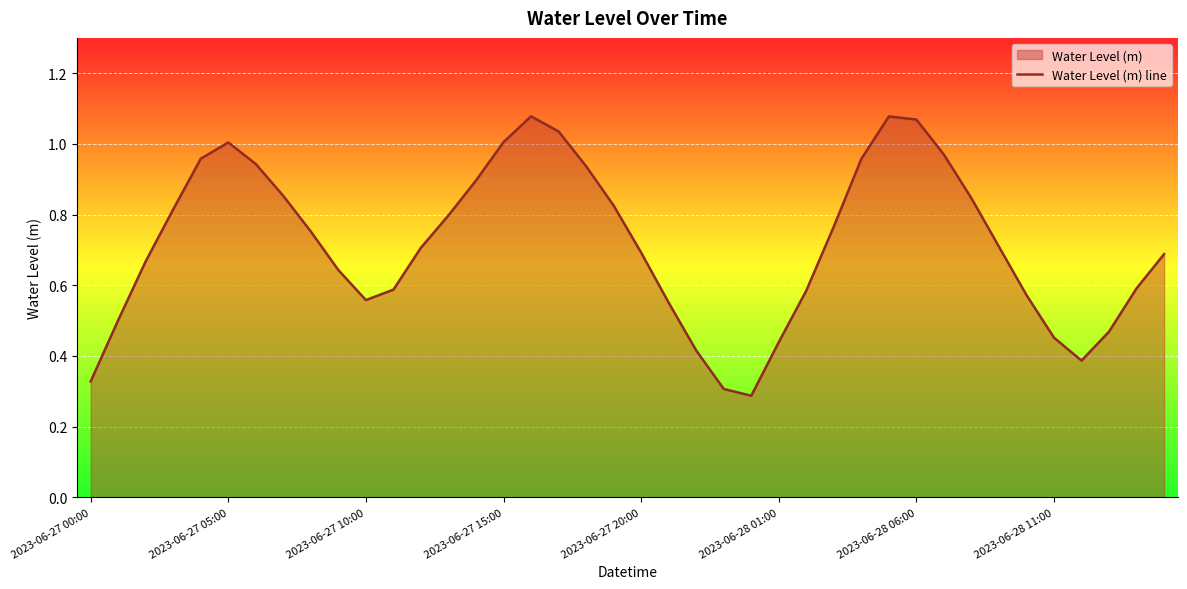

At which category does the data reach its first local valley?

2023-06-27 10:00